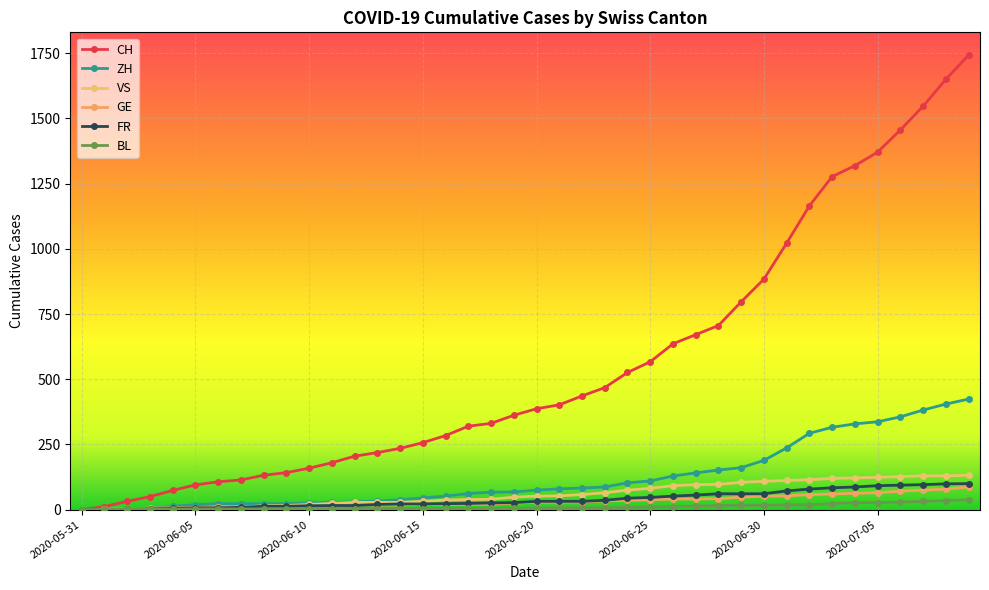

What is the label of the 37th point from the right?

2020-06-03